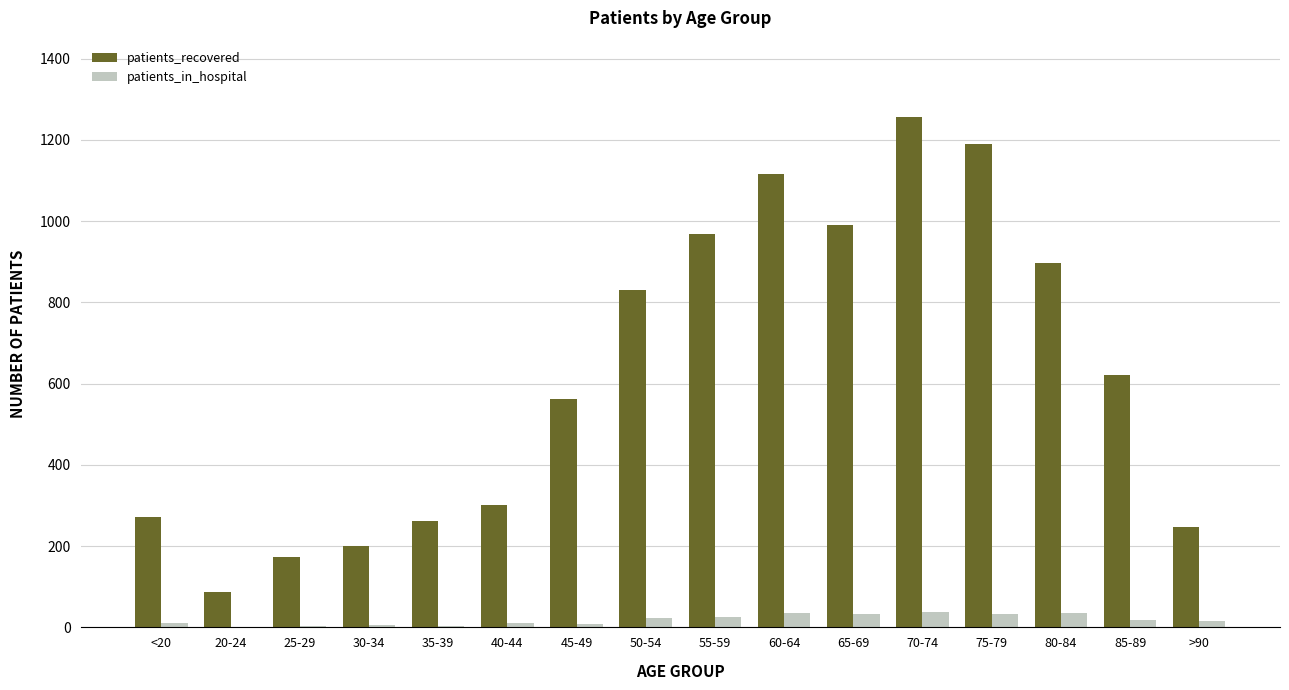

What is the sum of all patients_in_hospital values?

303